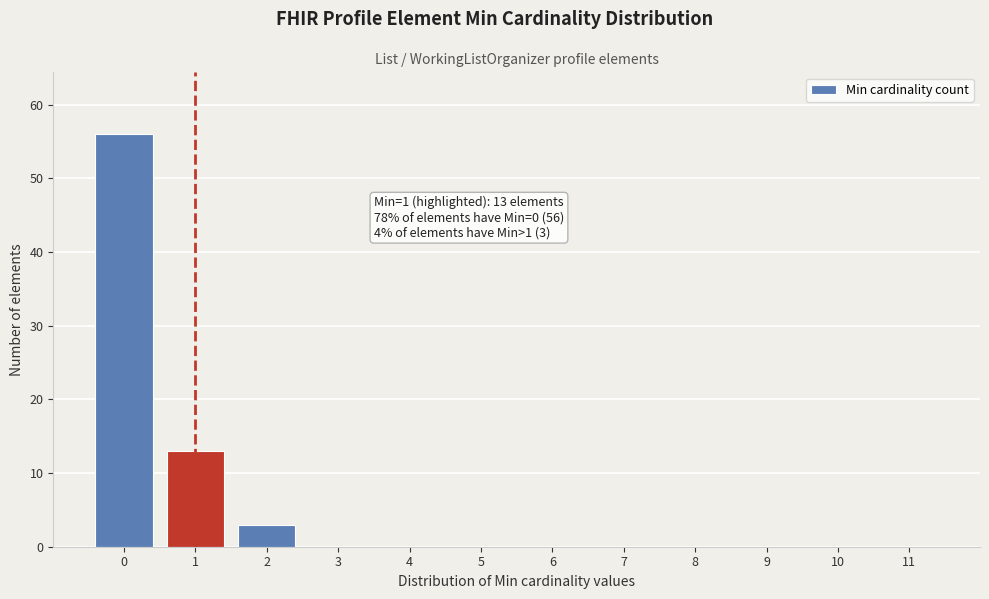

Reading left to right, transcribe all the data shown in this chart.

0=56	1=13	2=3	3=0	4=0	5=0	6=0	7=0	8=0	9=0	10=0	11=0